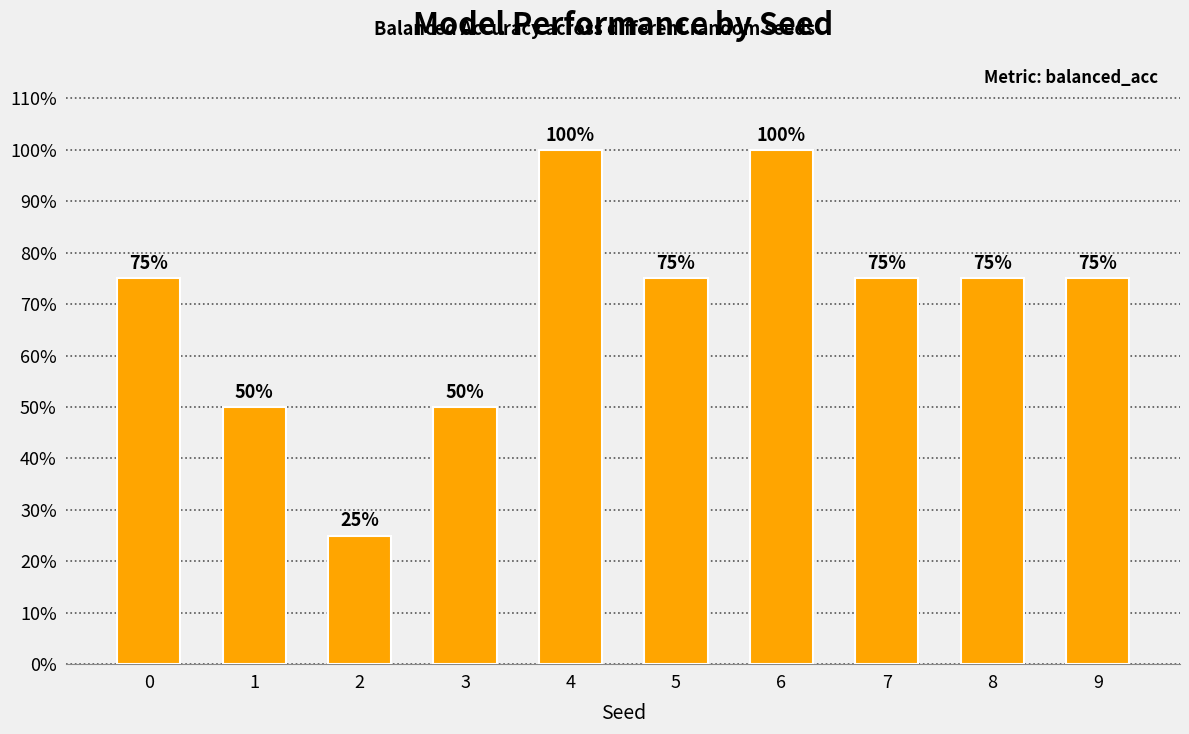

What is the minimum value shown in the chart?

0.2